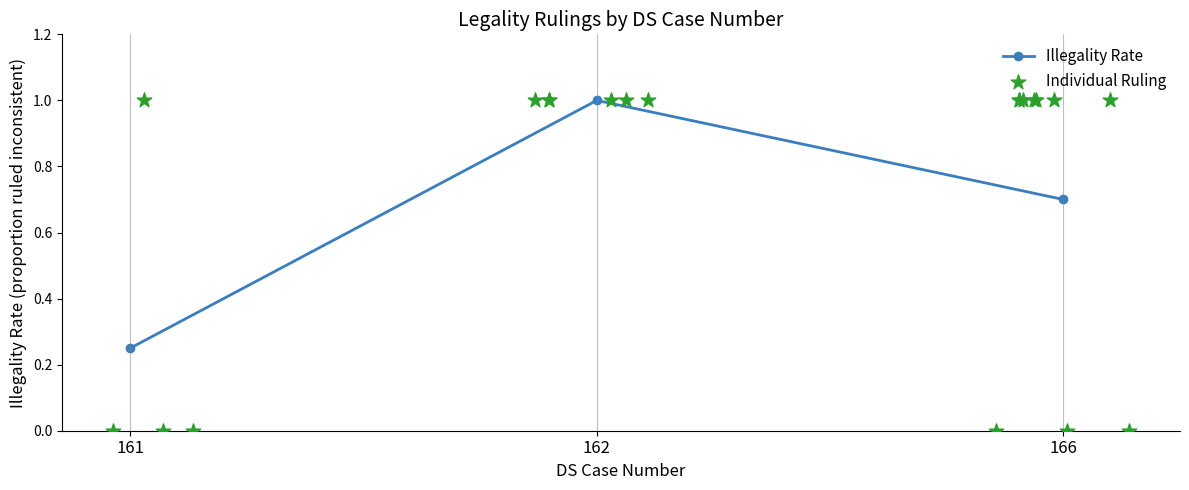

What is the change in value from 161 to 166?

+0.4